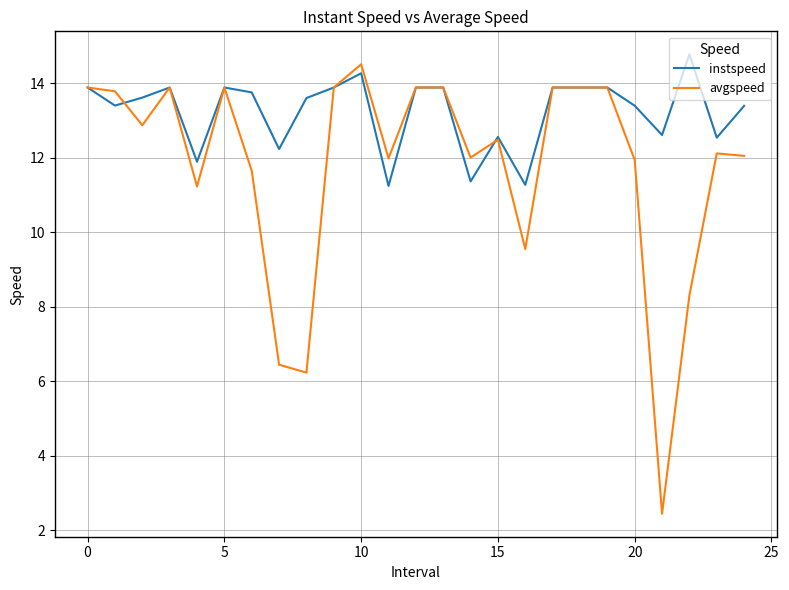

Which series has the widest spread of values?

avgspeed